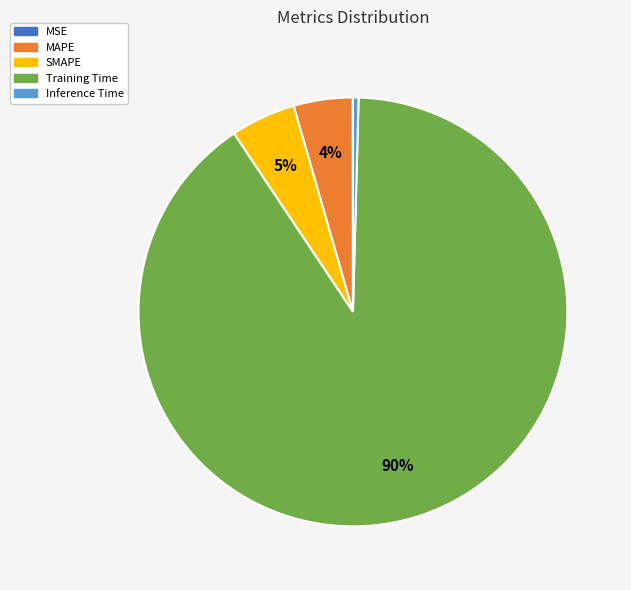

To the nearest percent, what is the average slice percentage?

20%